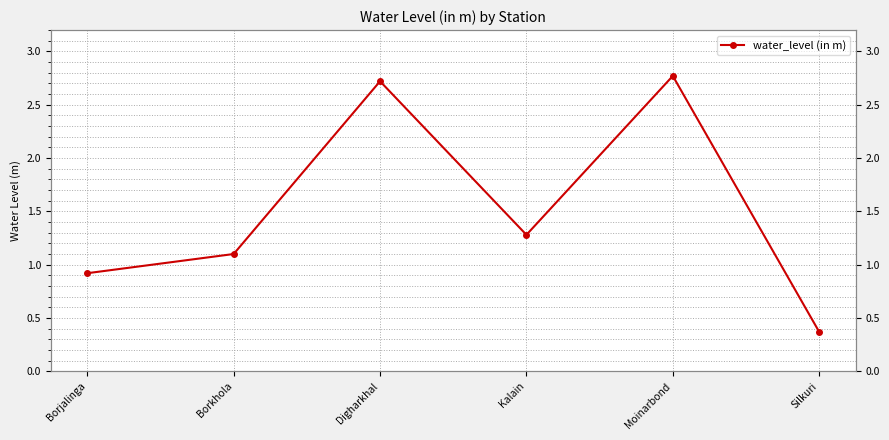

Count the values in the range 0 to 2.

4